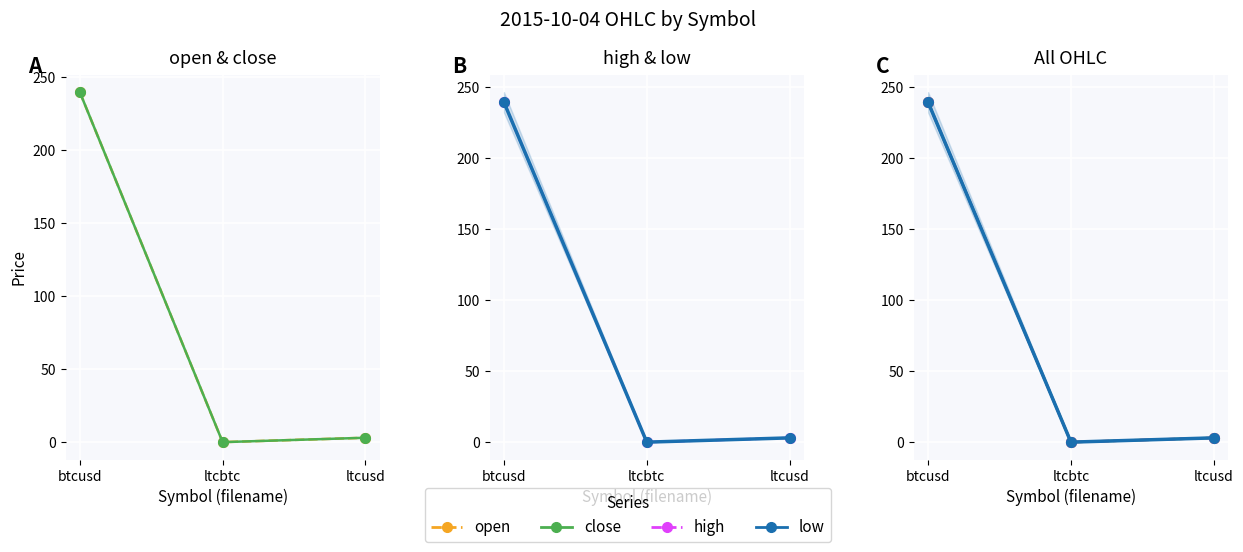

The value of low at ltcusd is 2.0. True or false?

False